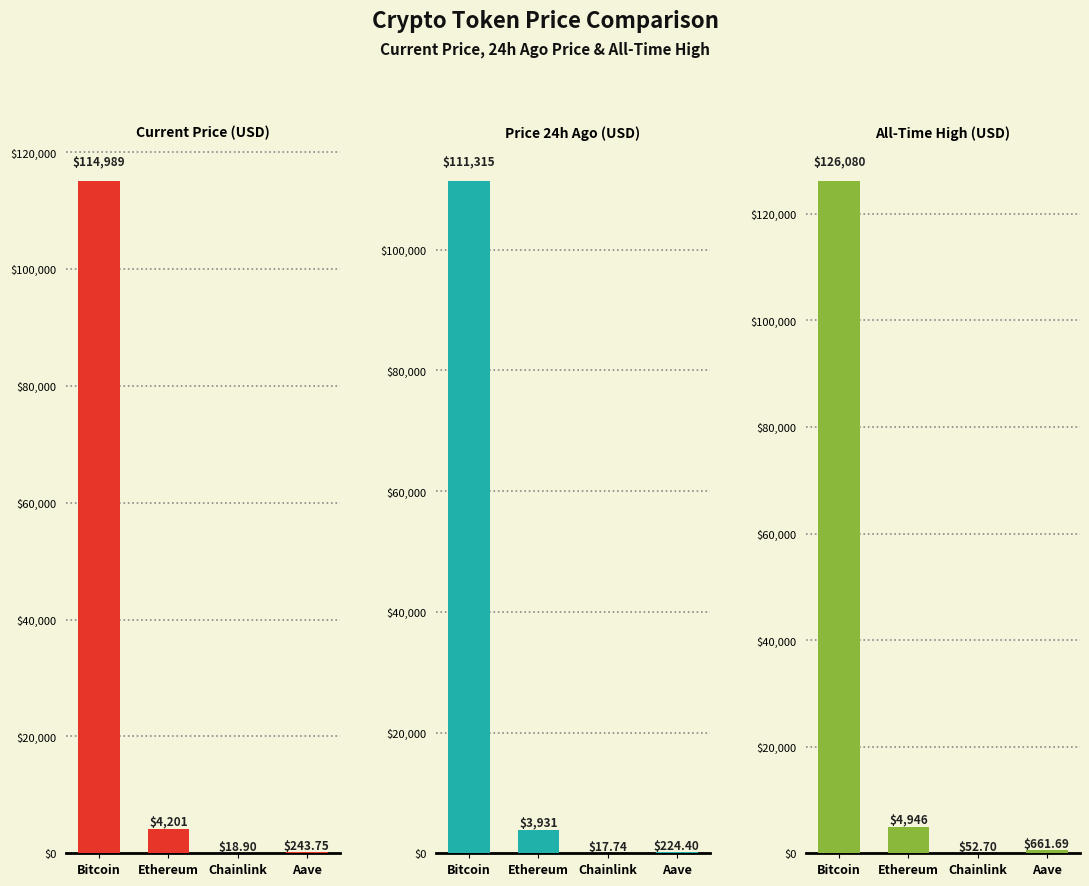

At which category is the sum across all series the highest?

Bitcoin